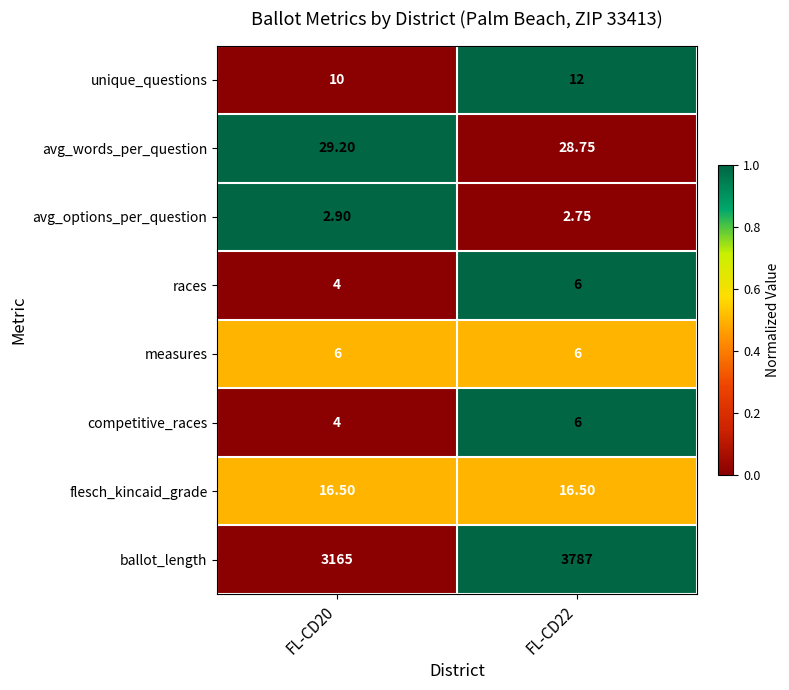

Which series has the largest range (max minus min)?

ballot_length